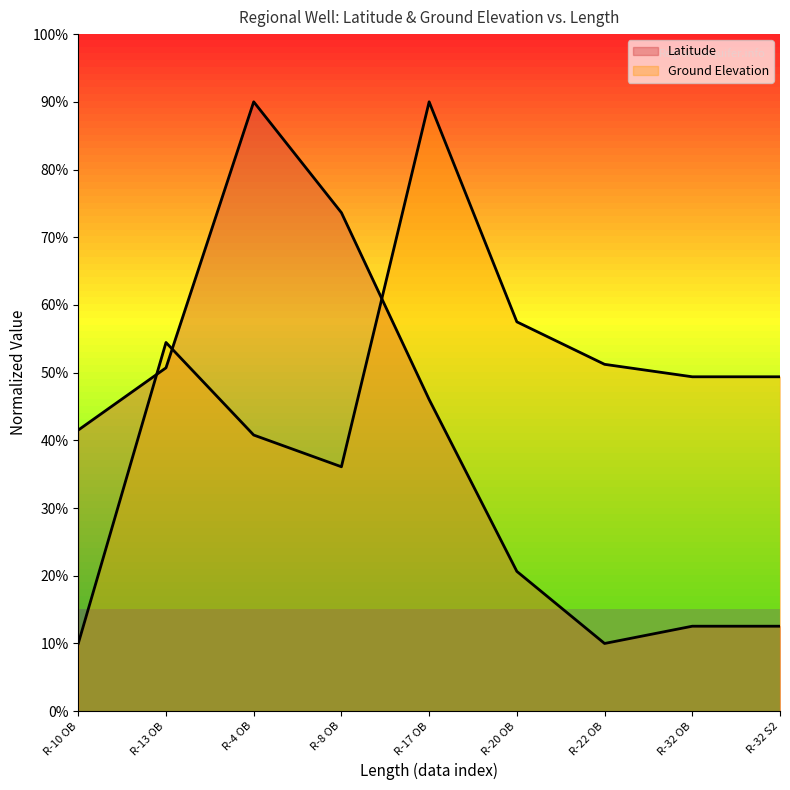

What is the value of the Latitude point at the 5th from the left?

-0.1